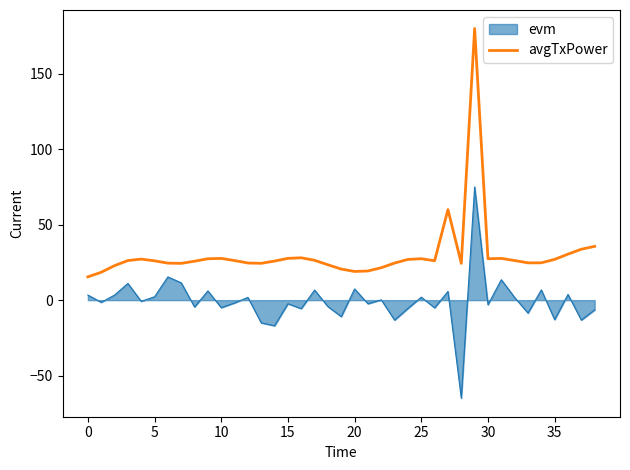

Rank the series by their maximum value, from highest to lowest.

avgTxPower, evm